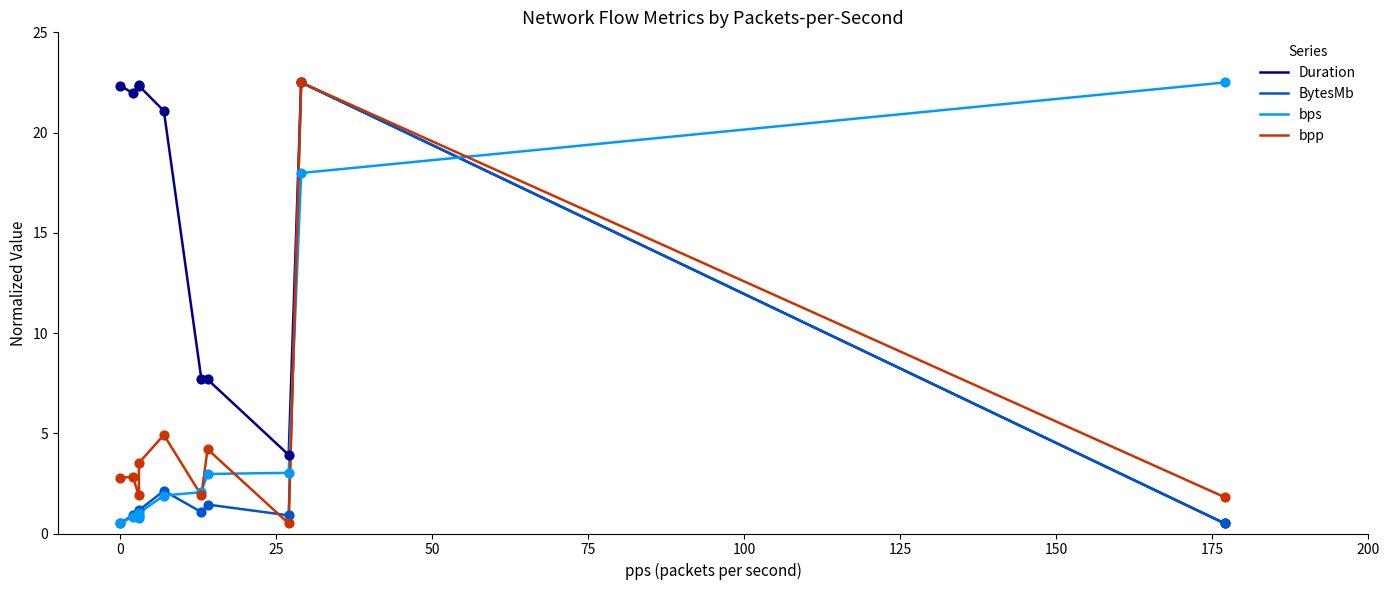

What are all the series names shown in the legend?

Duration, BytesMb, bps, bpp